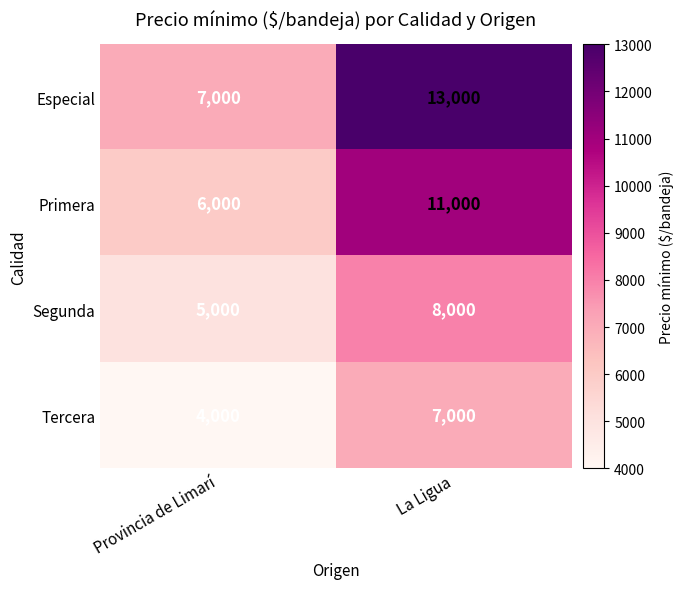

List the series in order of their peak value, lowest first.

Tercera, Segunda, Primera, Especial